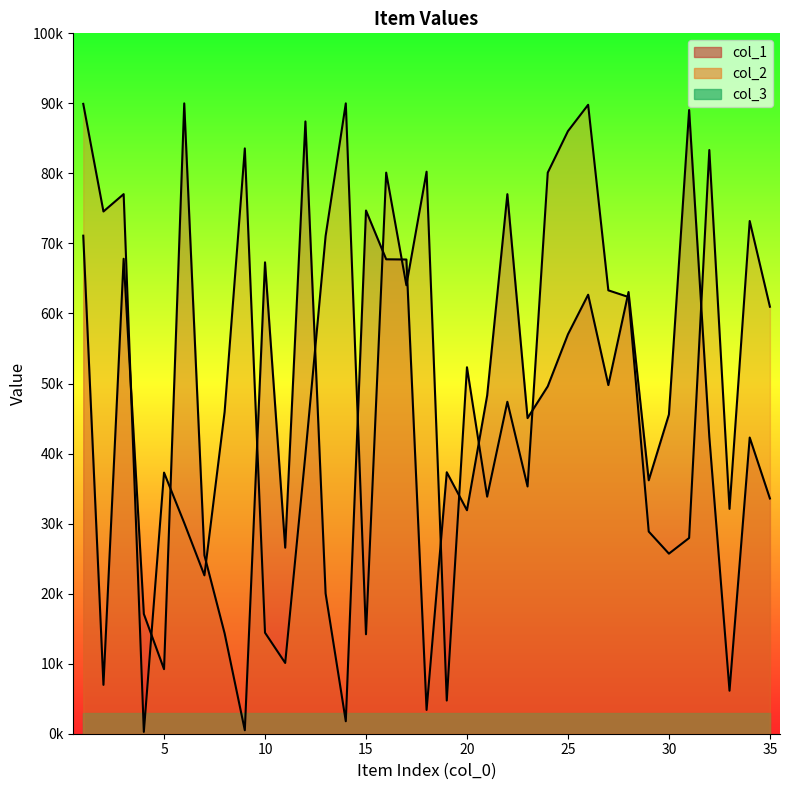

How many lines are shown in the chart?

2